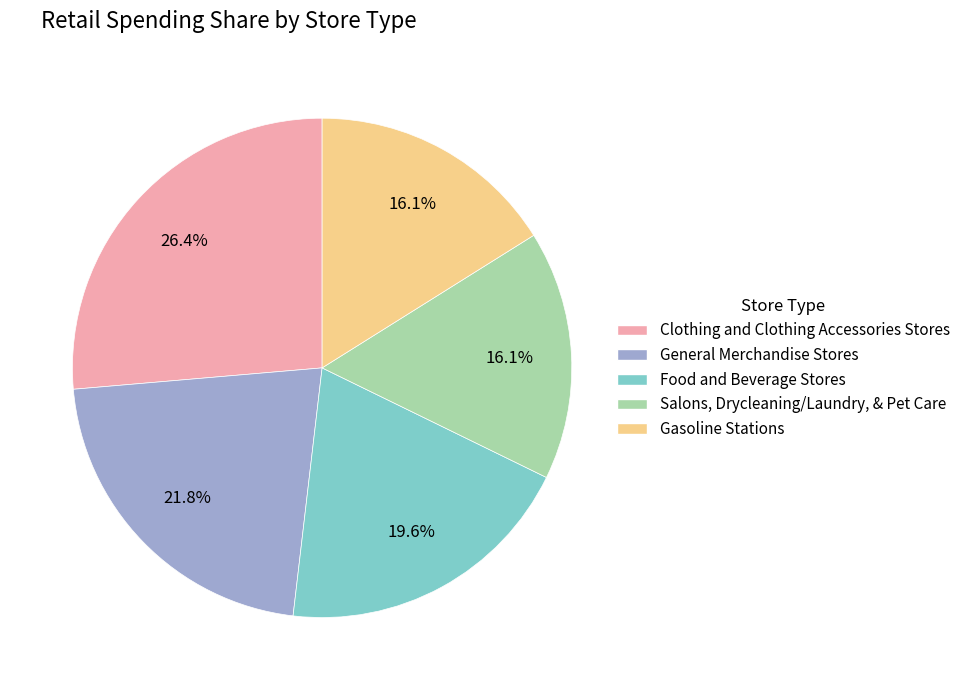

Is Gasoline Stations the majority of the pie?

No